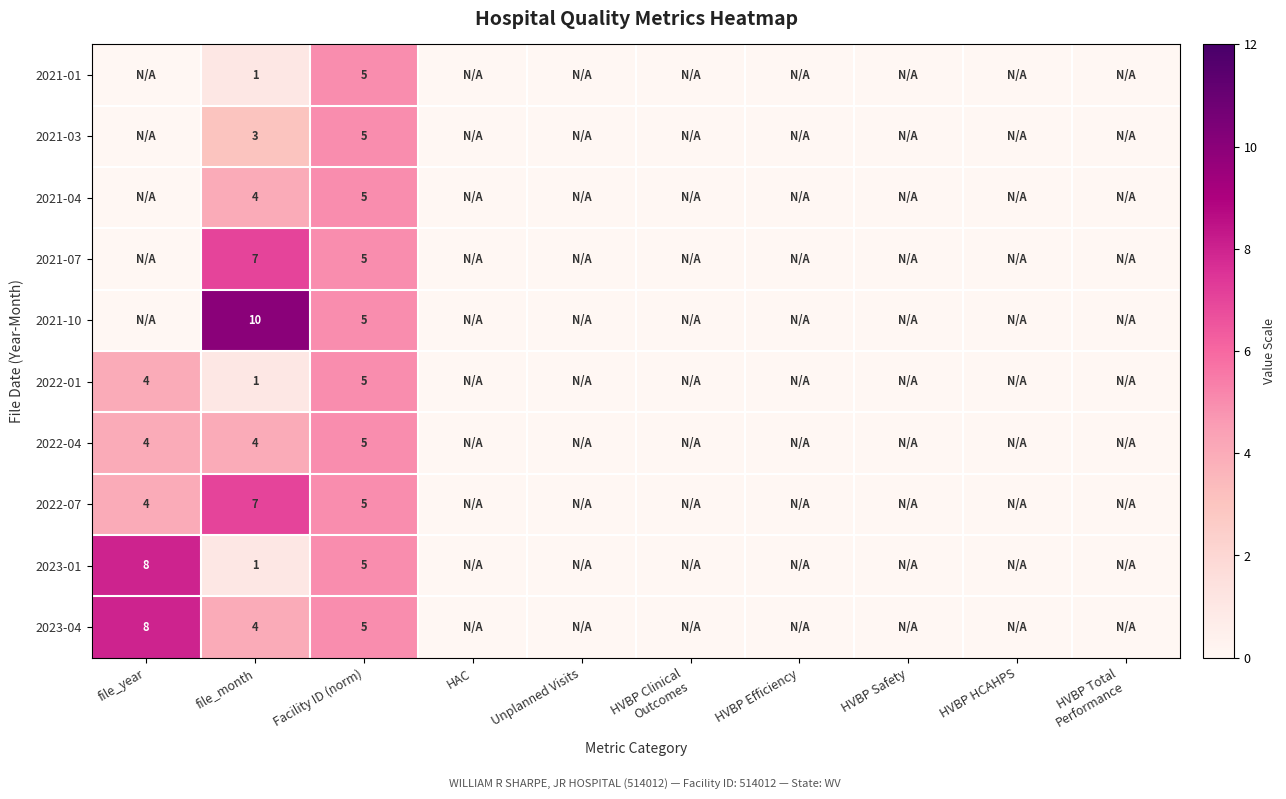

What is the total value across all series at file_month?

42